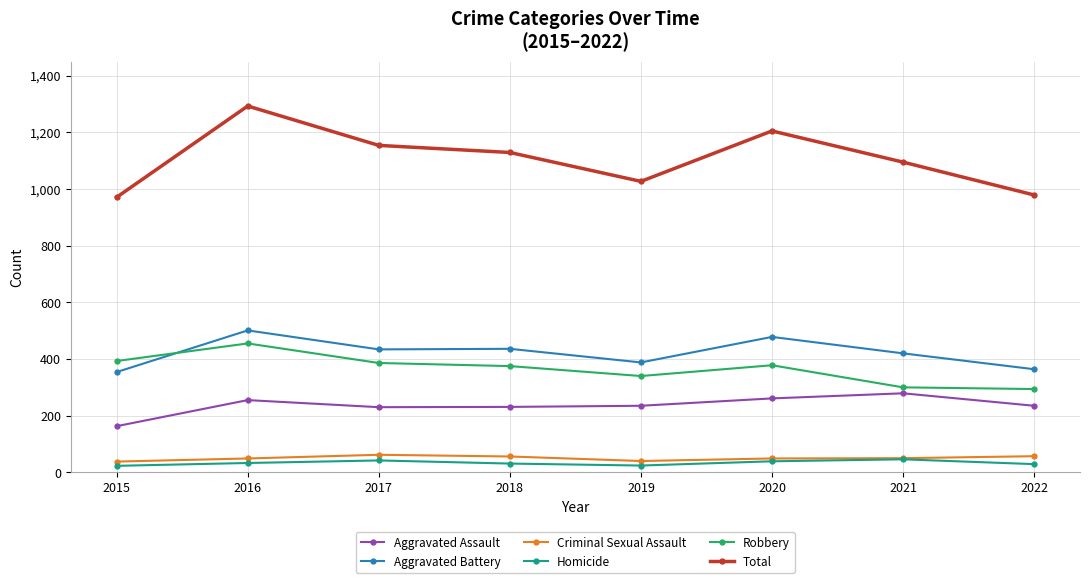

Is it true that Total equals 979 at 2022?

True